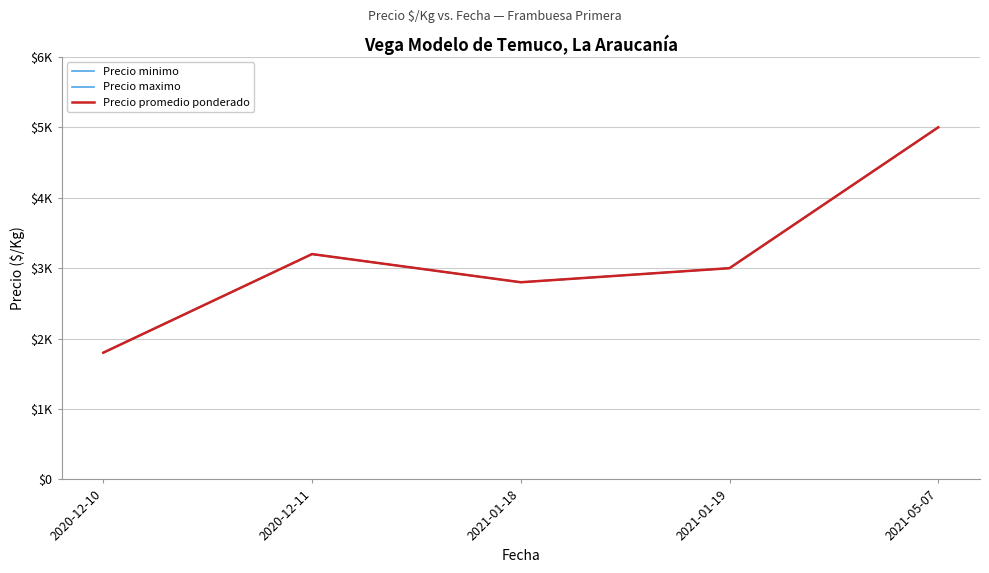

The value of Precio minimo at 2021-01-19 is 4003. True or false?

False